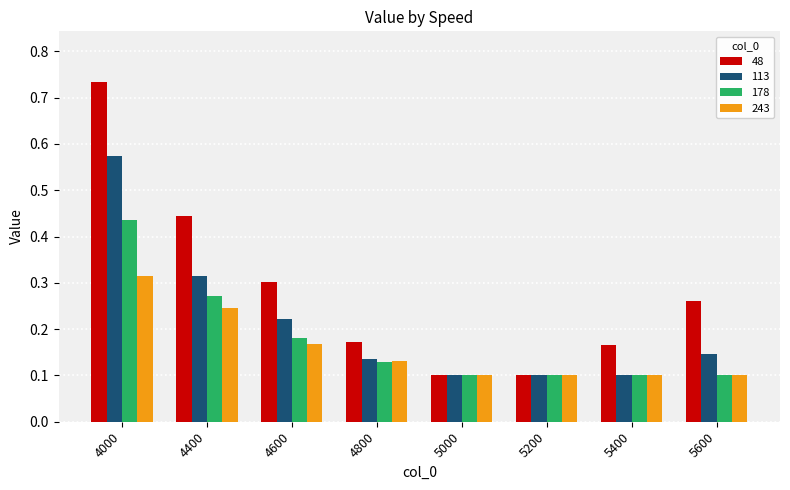

What is the sum of all 113 values?

1.7